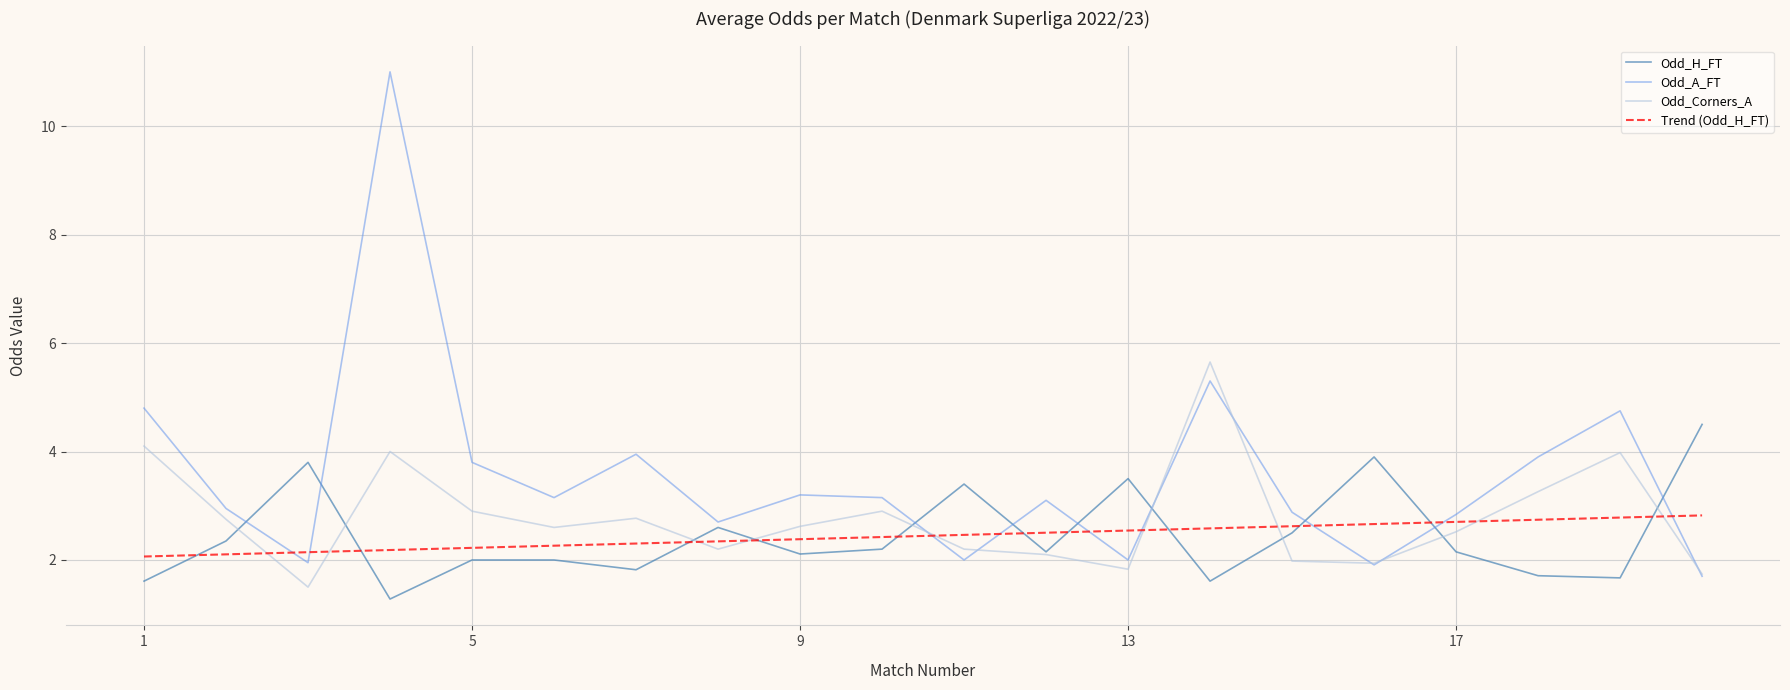

What is the maximum value shown in the chart?

11.0